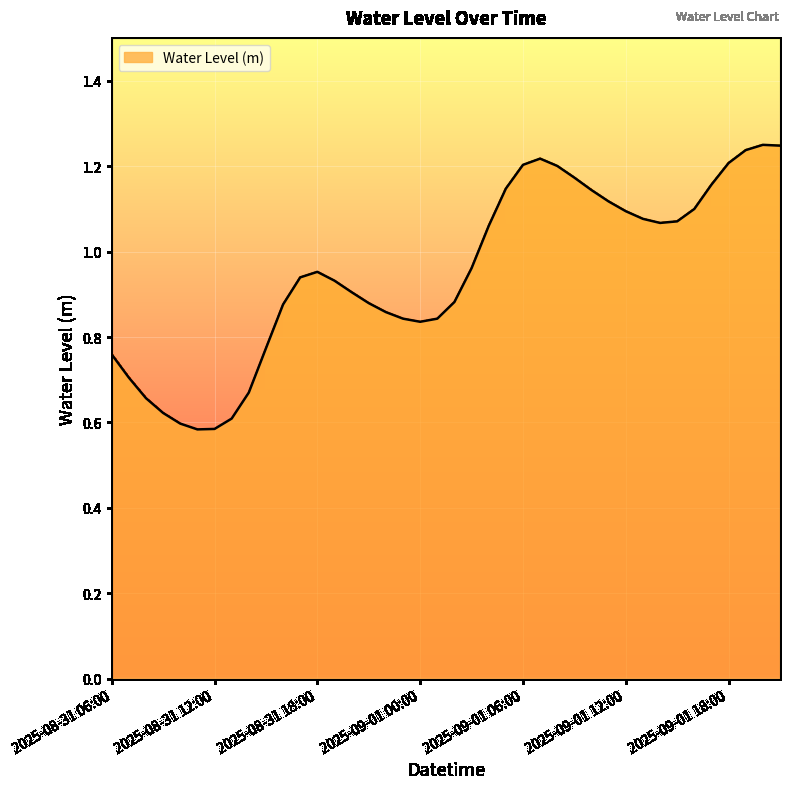

How many lines are shown in the chart?

1